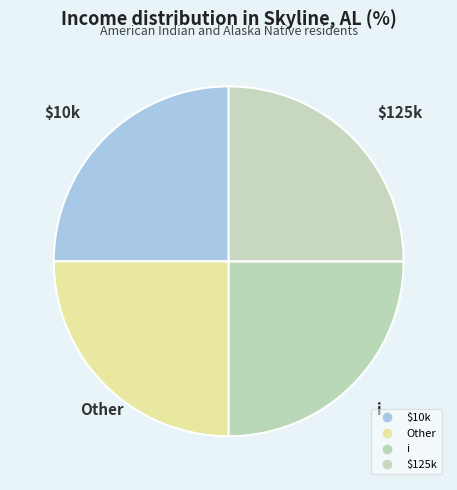

How many segments does this pie chart have?

4